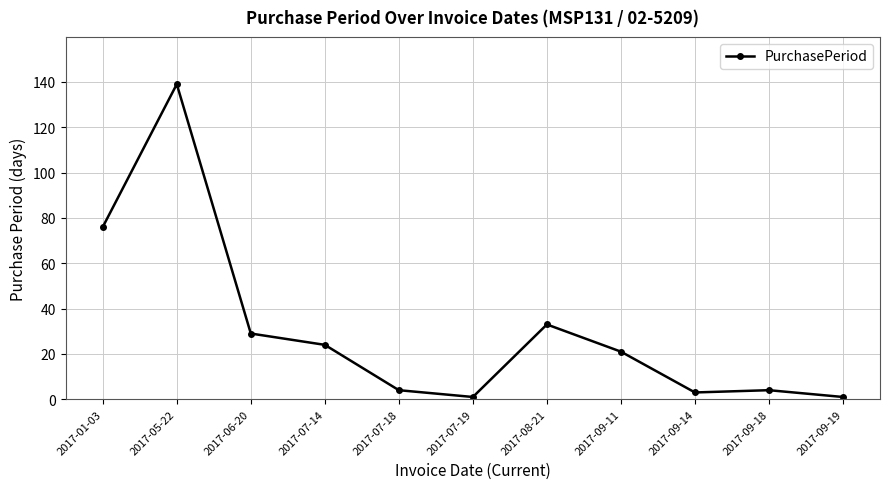

What is the sum of the values at 2017-07-18 and 2017-07-14?

28